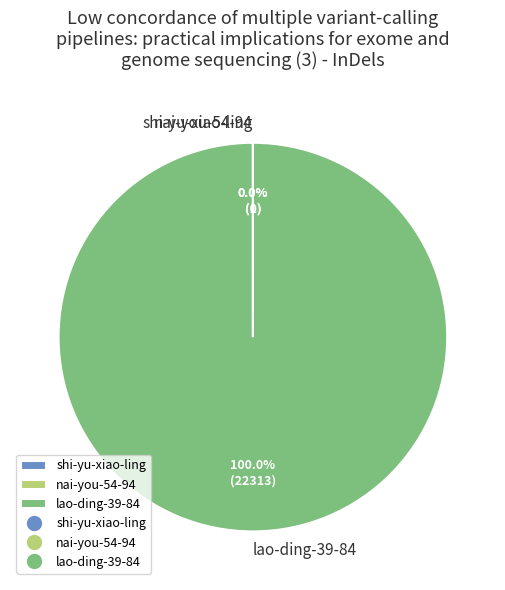

What is the majority slice?

lao-ding-39-84